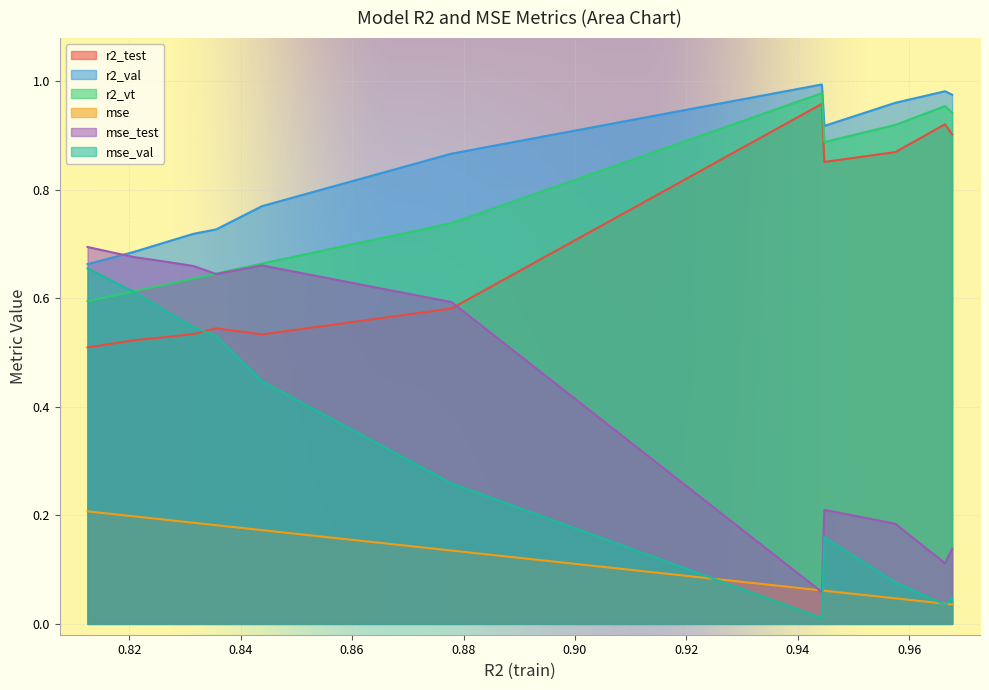

How many times do r2_vt and mse_test cross each other?

1